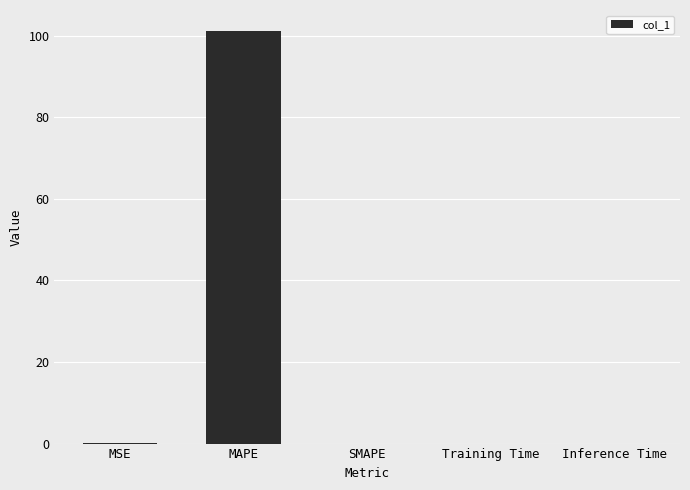

How many series are shown in this chart?

1